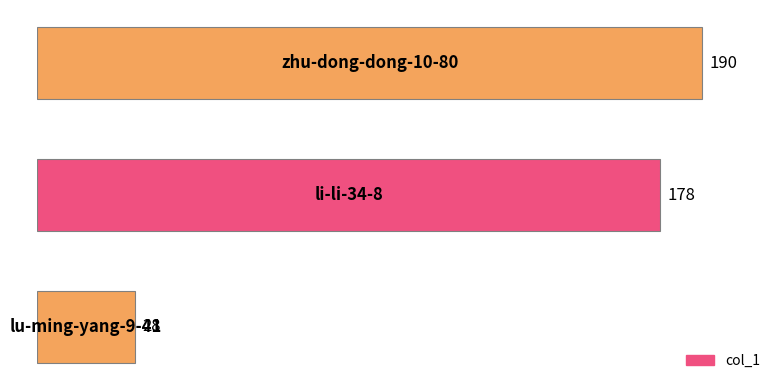

How many values are below 178?

1